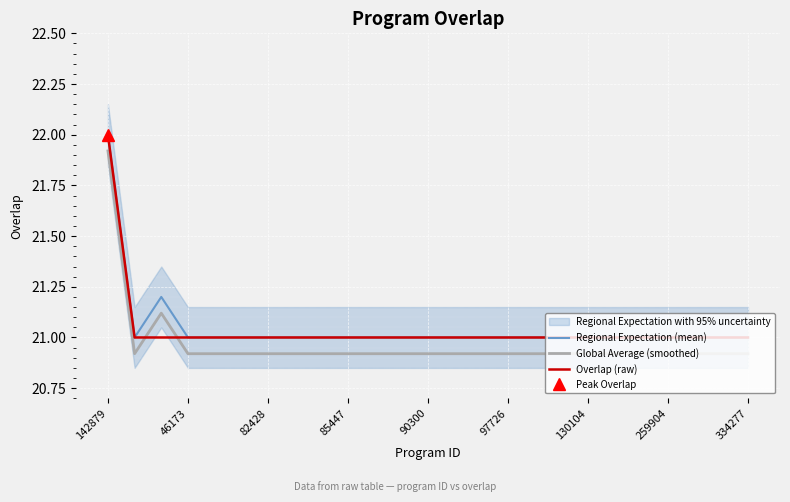

True or false: Regional Expectation (mean) has more than 1 interior local peaks.

False